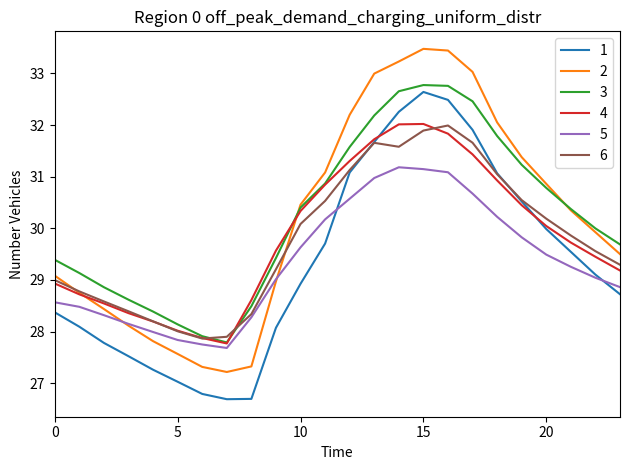

Reading right to left, extract all data points from this chart.

1: 28.7	29.1	29.5	30.0	30.5	31.1	31.9	32.5	32.6	32.3	31.7	31.1	29.7	28.9	28.1	26.7	26.7	26.8	27.0	27.3	27.5	27.8	28.1	28.4
2: 29.5	29.9	30.3	30.9	31.4	32.1	33.0	33.4	33.5	33.2	33.0	32.2	31.1	30.5	29.0	27.3	27.2	27.3	27.6	27.8	28.1	28.4	28.8	29.1
3: 29.7	30.0	30.4	30.8	31.2	31.8	32.5	32.8	32.8	32.7	32.2	31.6	30.9	30.4	29.4	28.5	27.8	27.9	28.1	28.4	28.6	28.9	29.1	29.4
4: 29.2	29.4	29.7	30.0	30.4	30.9	31.4	31.8	32.0	32.0	31.7	31.3	30.8	30.3	29.6	28.6	27.8	27.9	28.0	28.2	28.4	28.5	28.7	28.9
5: 28.9	29.0	29.3	29.5	29.8	30.2	30.7	31.1	31.1	31.2	31.0	30.6	30.2	29.6	29.0	28.3	27.7	27.8	27.8	28.0	28.1	28.3	28.5	28.6
6: 29.3	29.6	29.9	30.2	30.5	31.0	31.7	32.0	31.9	31.6	31.7	31.1	30.5	30.1	29.2	28.3	27.9	27.9	28.0	28.2	28.4	28.6	28.8	29.0